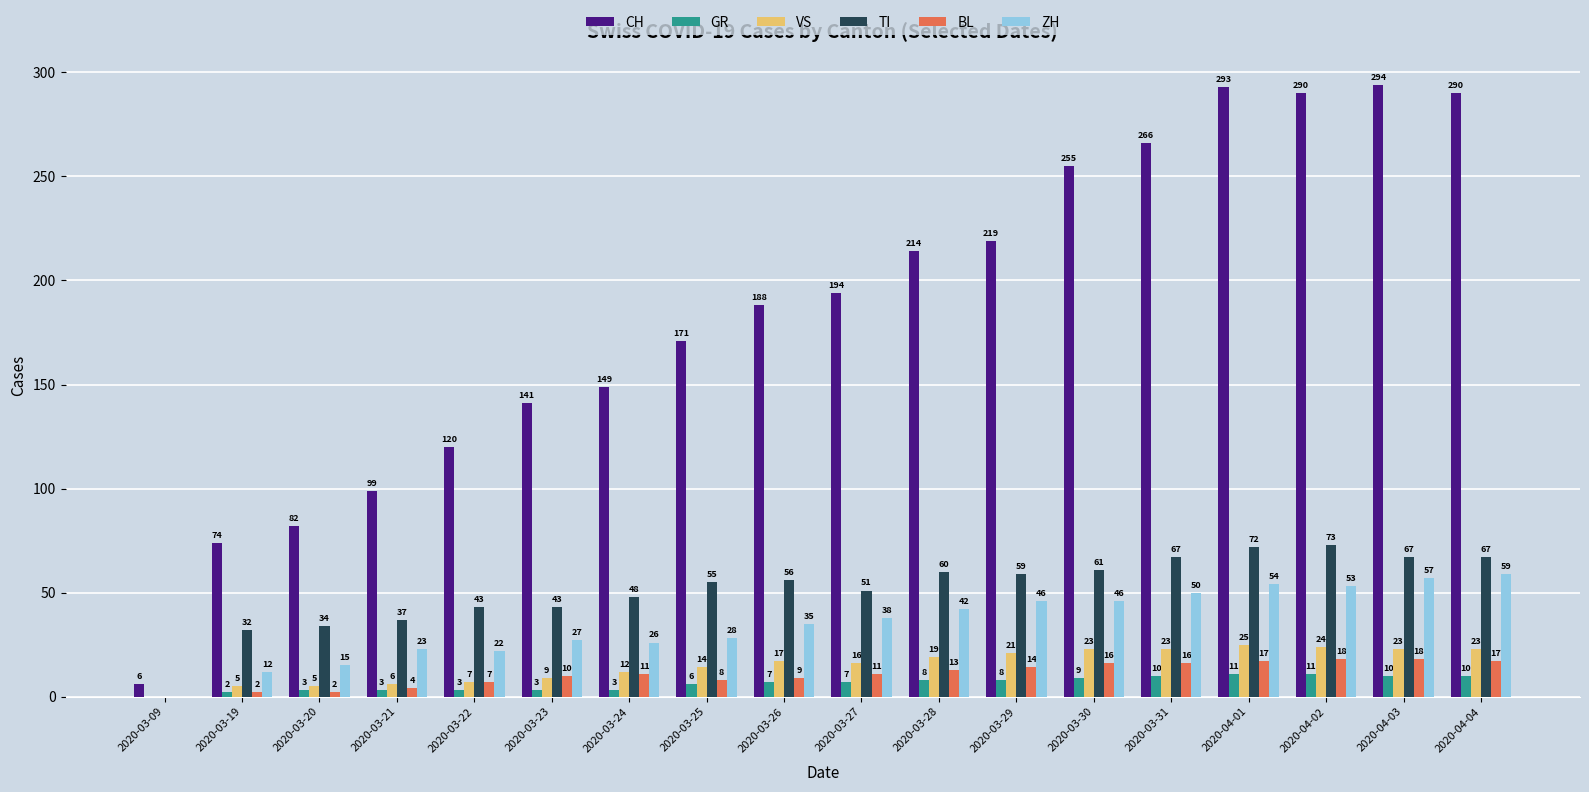

Which series has the widest spread of values?

CH